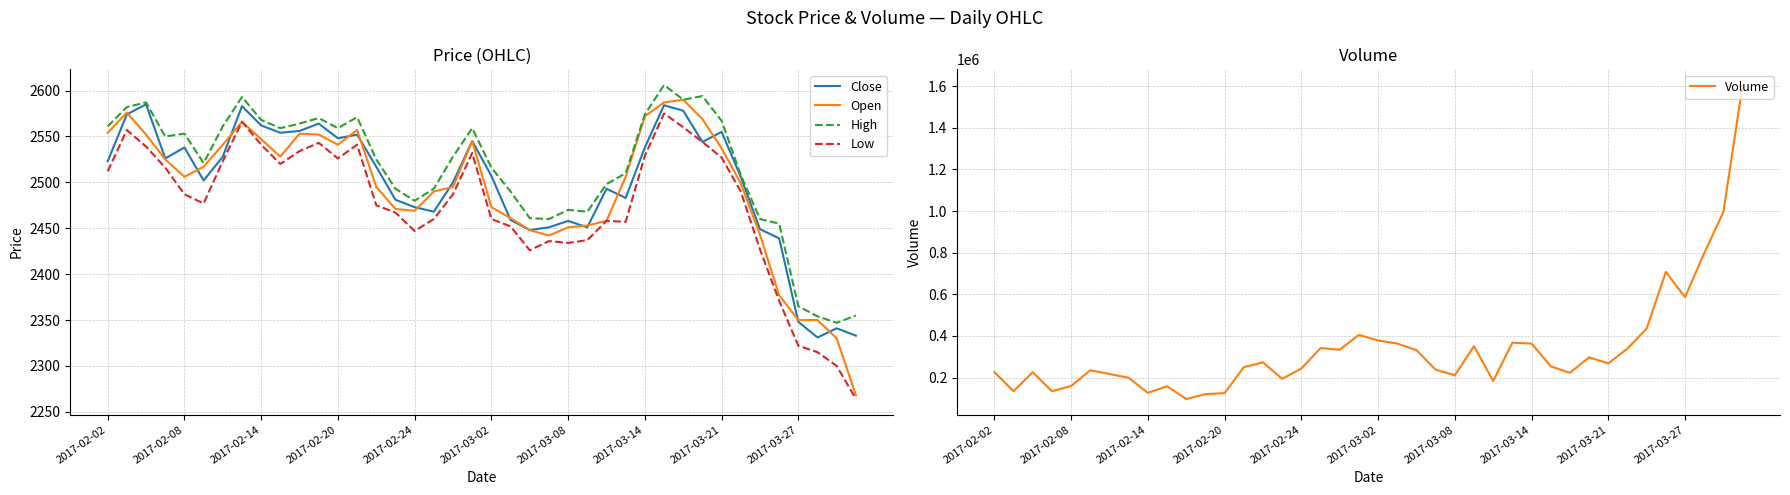

At which label is Volume closest to 851200?

37